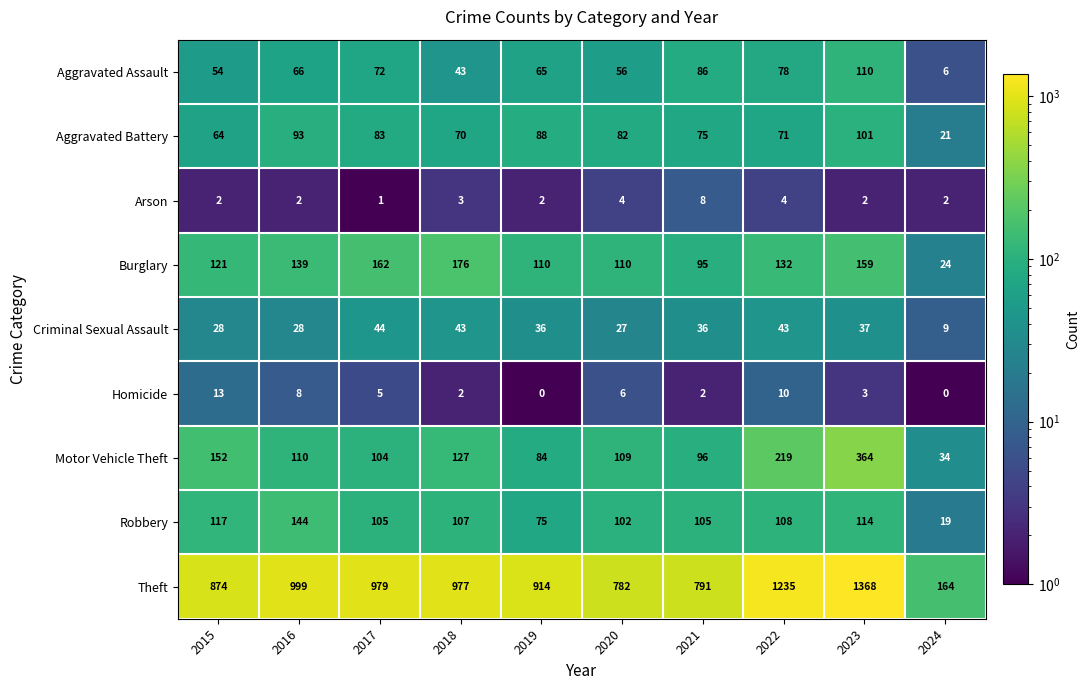

Is it true that Motor Vehicle Theft equals 34 at 2024?

True